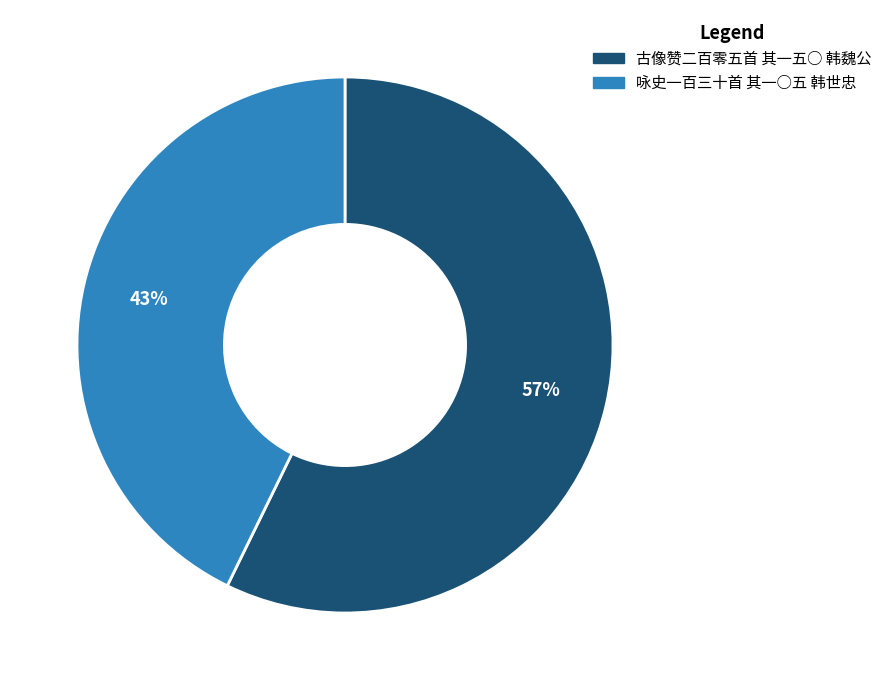

Which slice is the smallest?

咏史一百三十首 其一○五 韩世忠